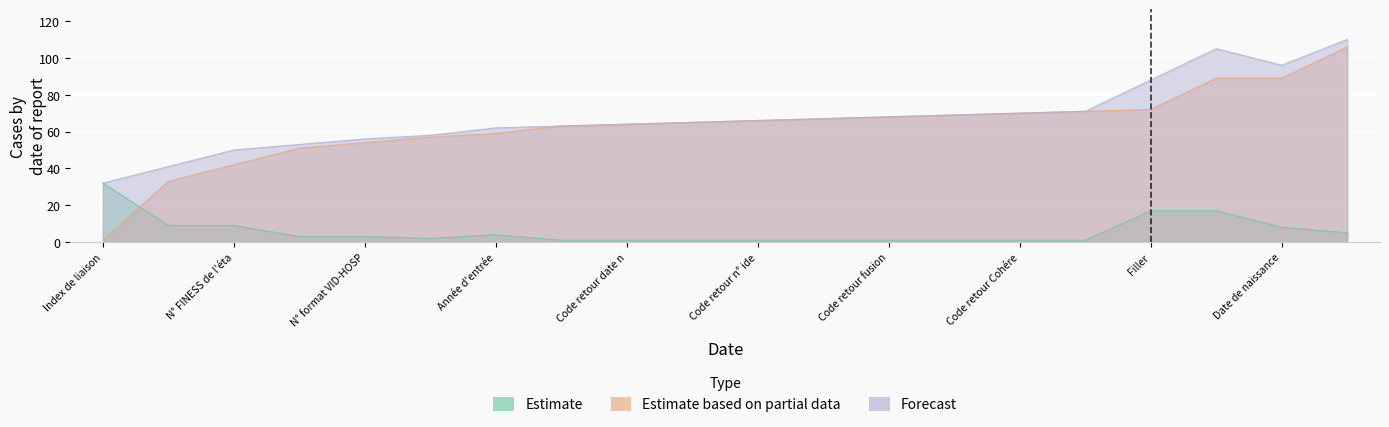

List the series in order of their peak value, highest first.

Forecast, Estimate based on partial data, Estimate